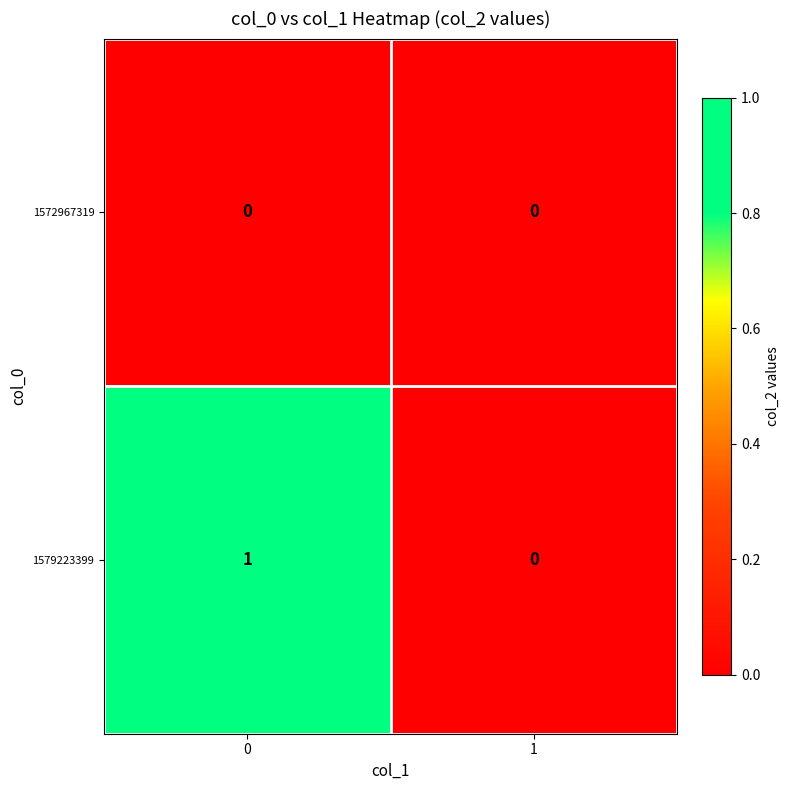

Rank the series by their average value, from lowest to highest.

1572967319, 1579223399